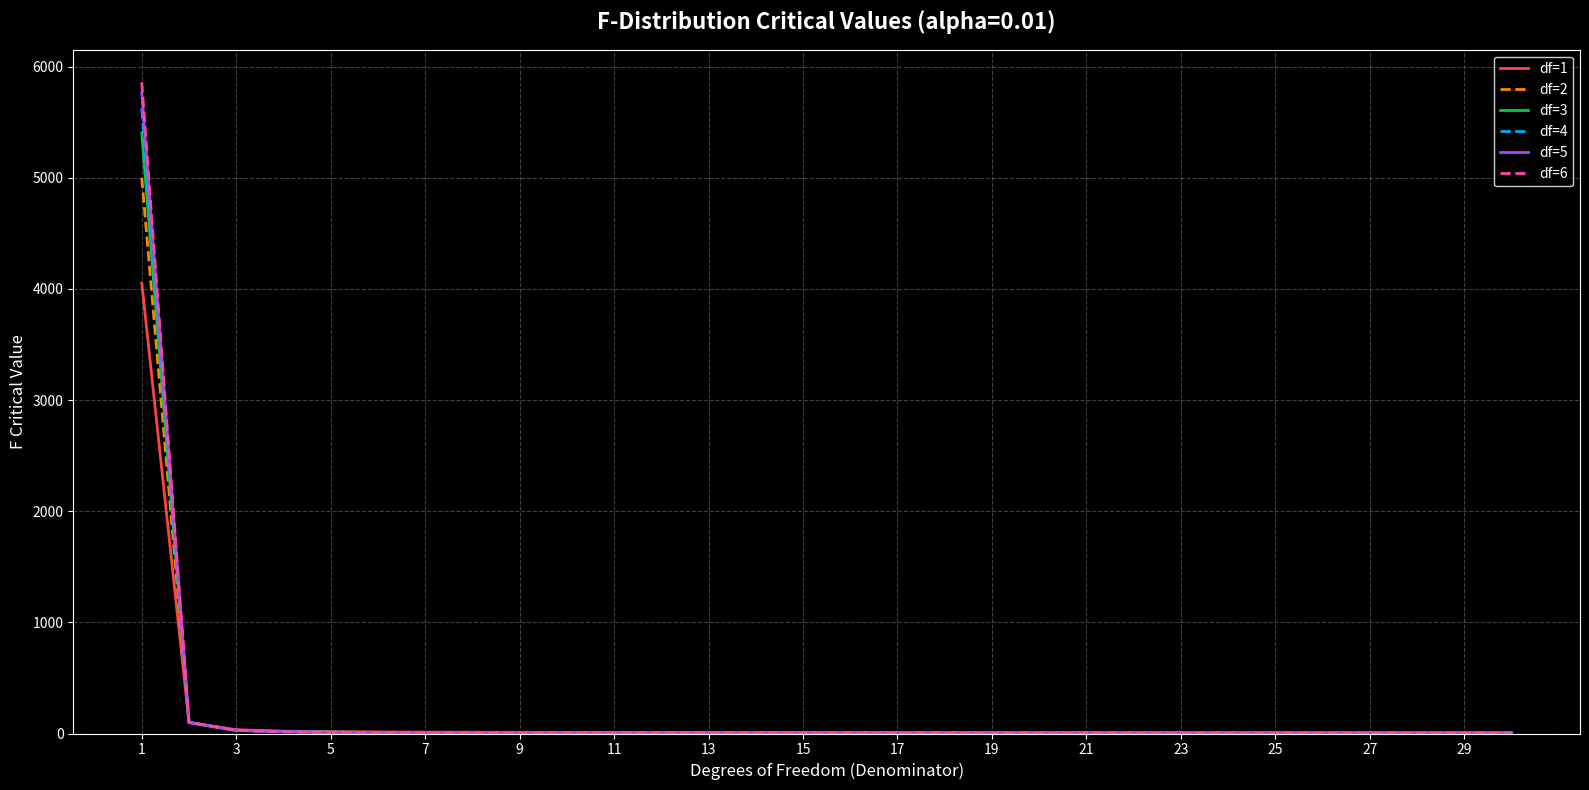

Which series has the widest spread of values?

df=6